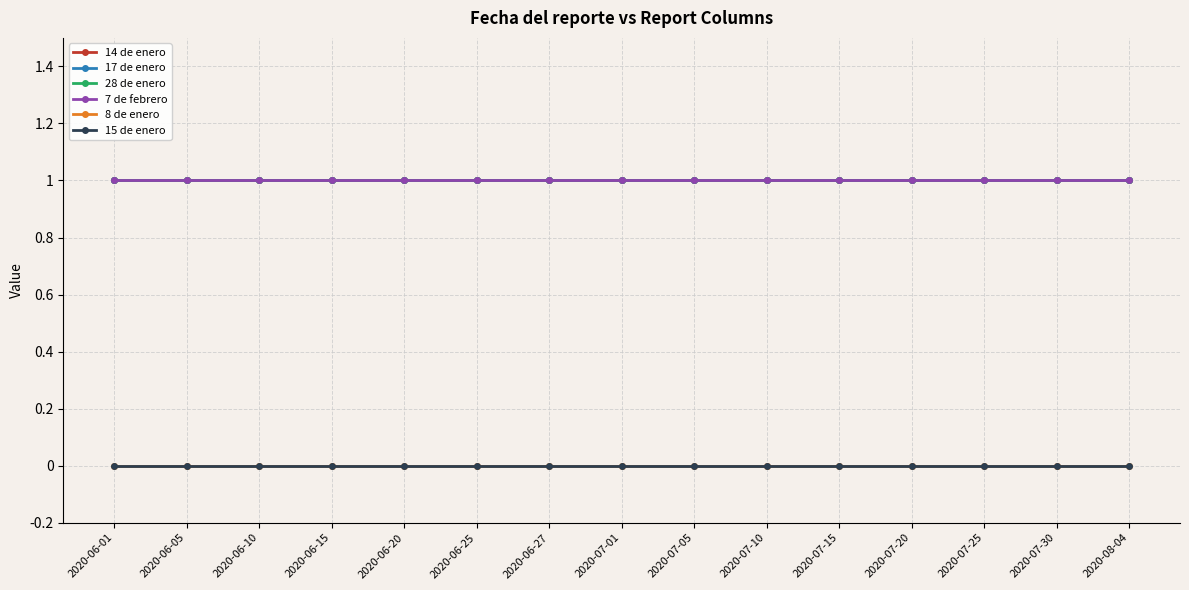

True or false: 7 de febrero and 8 de enero intersect in this chart.

False